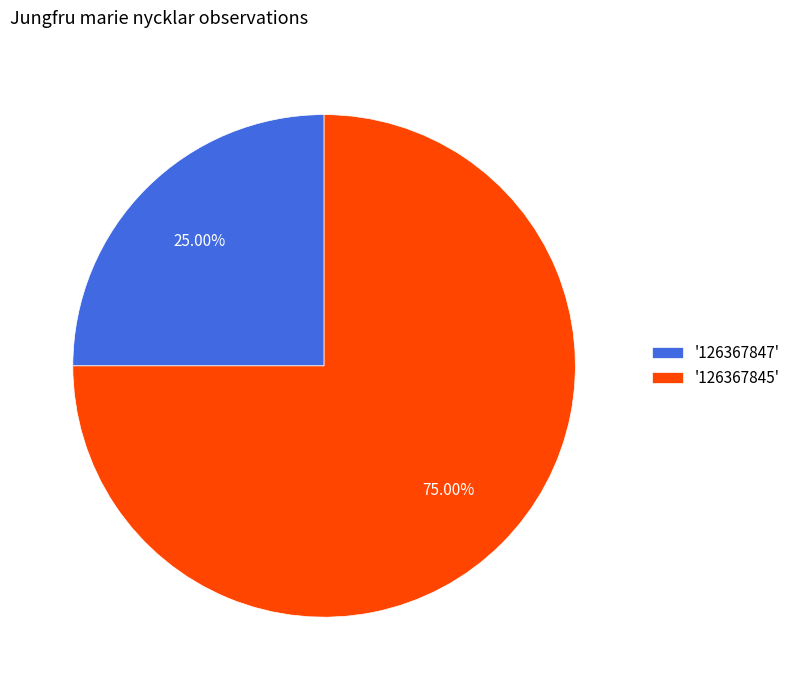

Count the number of slices in the pie.

2